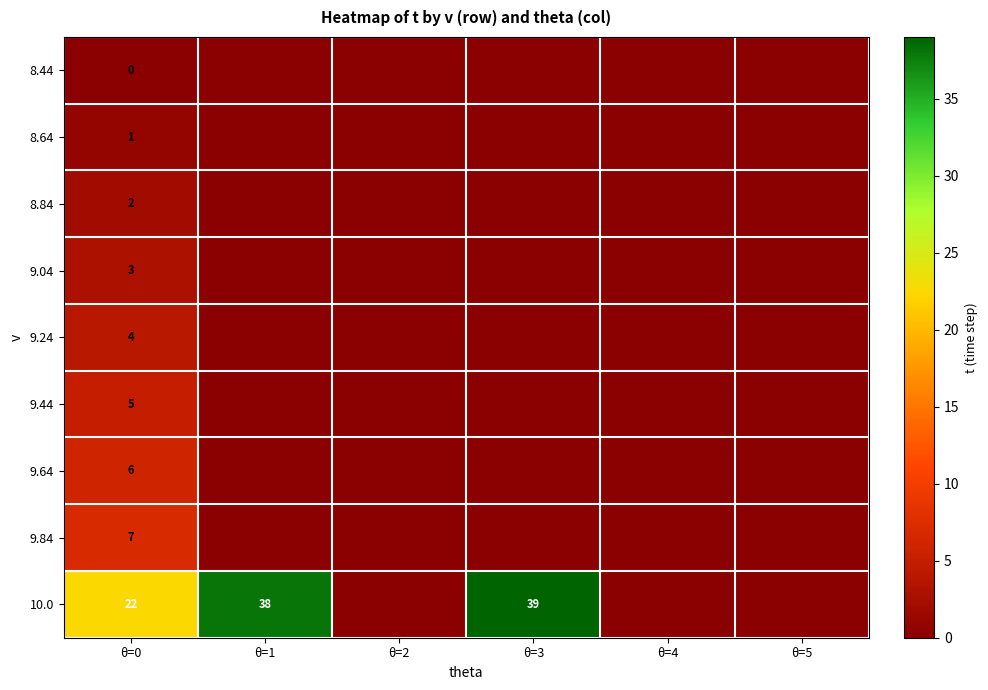

At which category is the sum across all series the highest?

θ=0